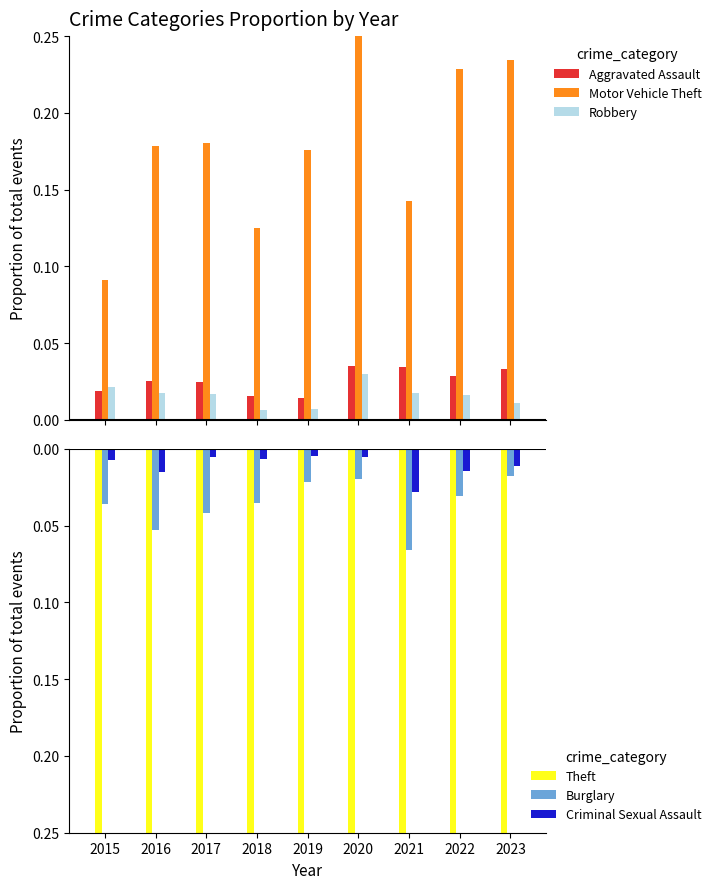

At which category is the sum across all series the highest?

2020